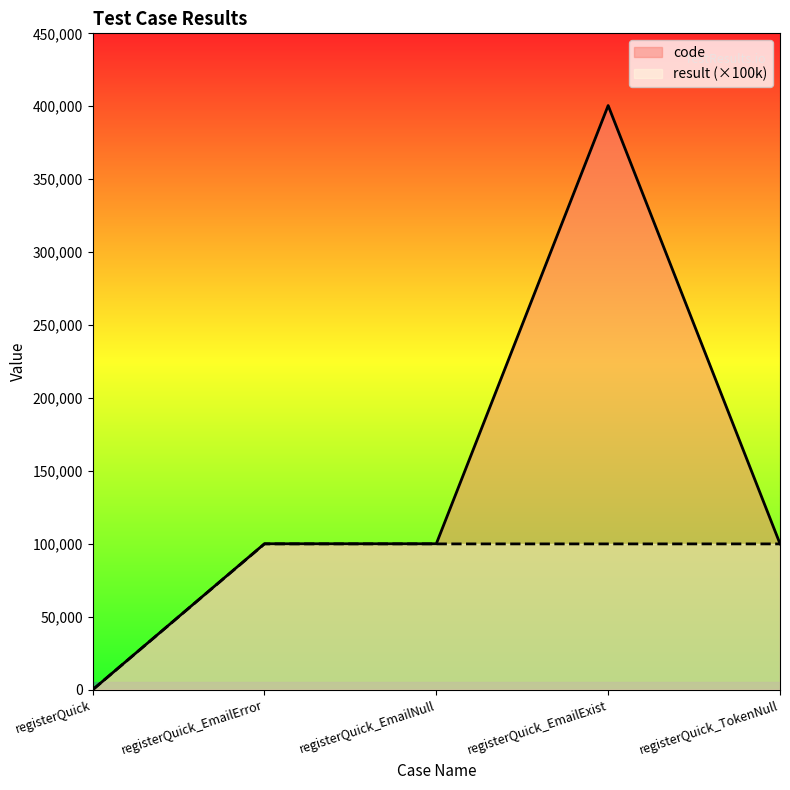

What is the value of the code point at the 3rd from the left?

100102